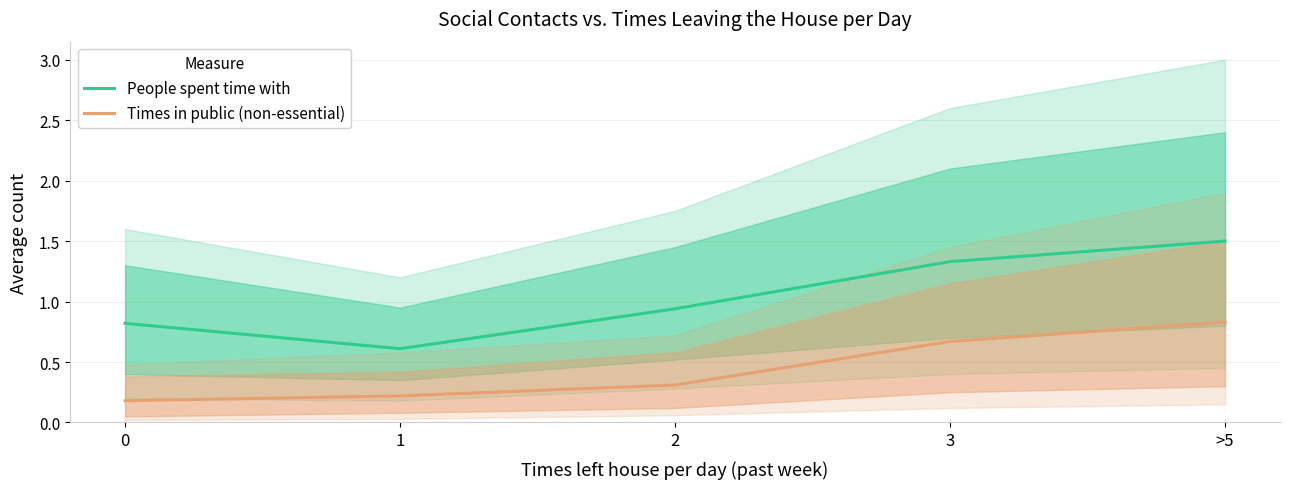

Rank the series at >5 from highest to lowest value.

People spent time with, Times in public (non-essential)